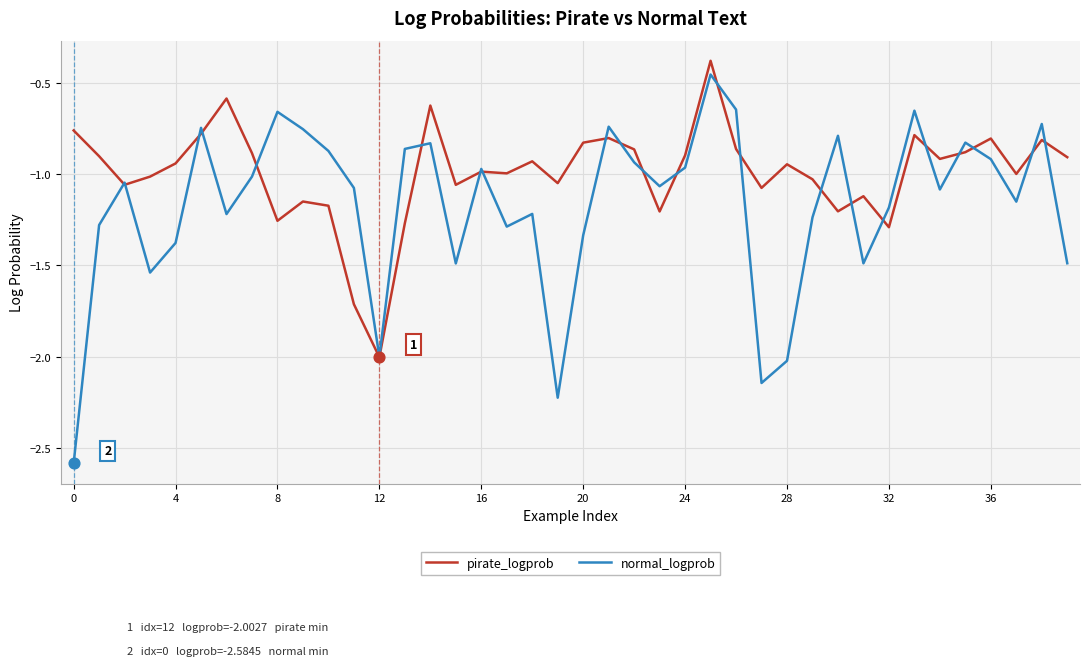

Which series has the largest total across all categories?

pirate_logprob